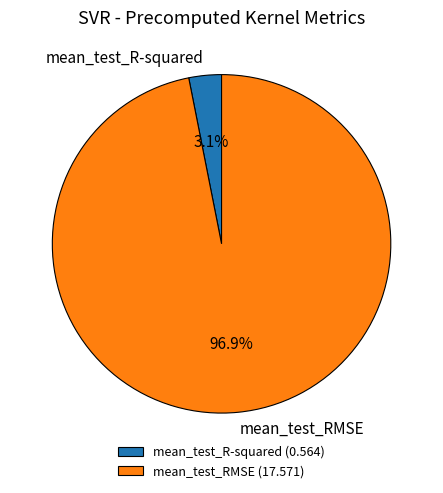

The mean_test_RMSE slice represents 85% of the pie. True or false?

False